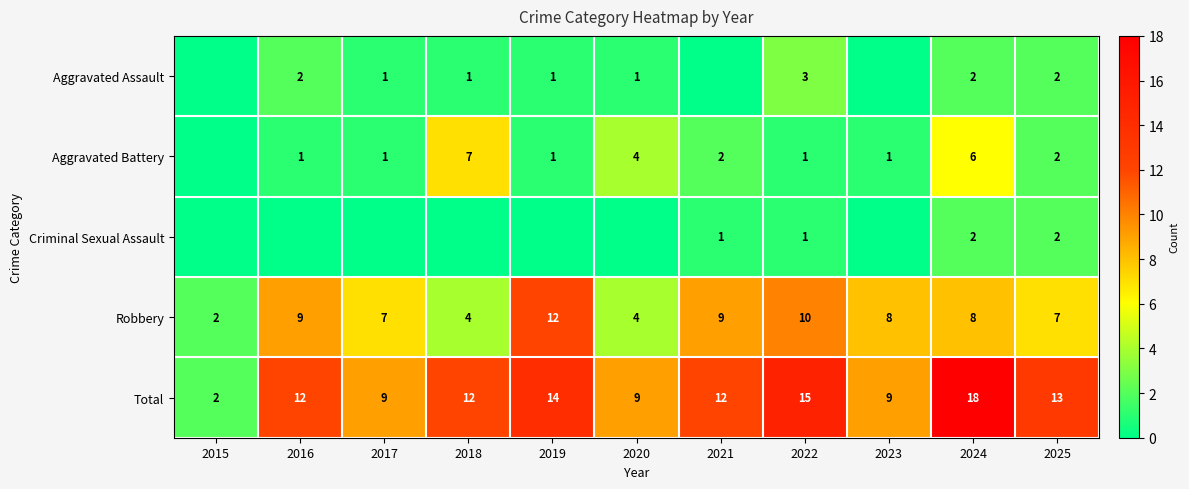

At which label does Robbery reach its peak?

2019